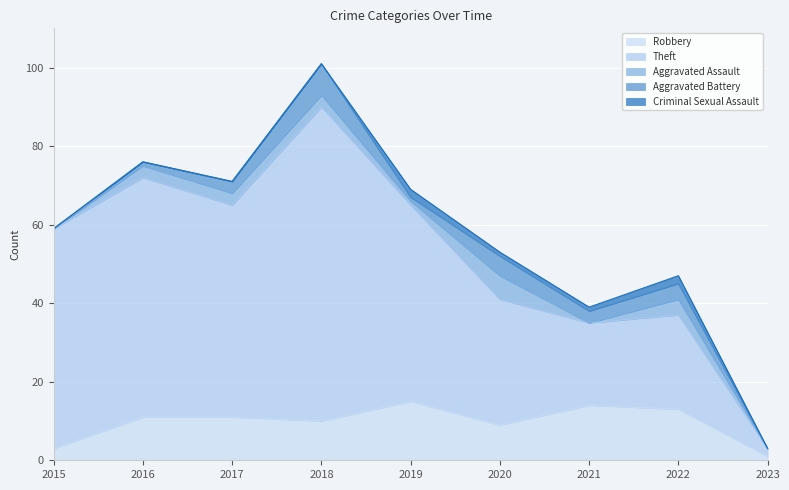

At which label does Robbery first exceed 11?

2019